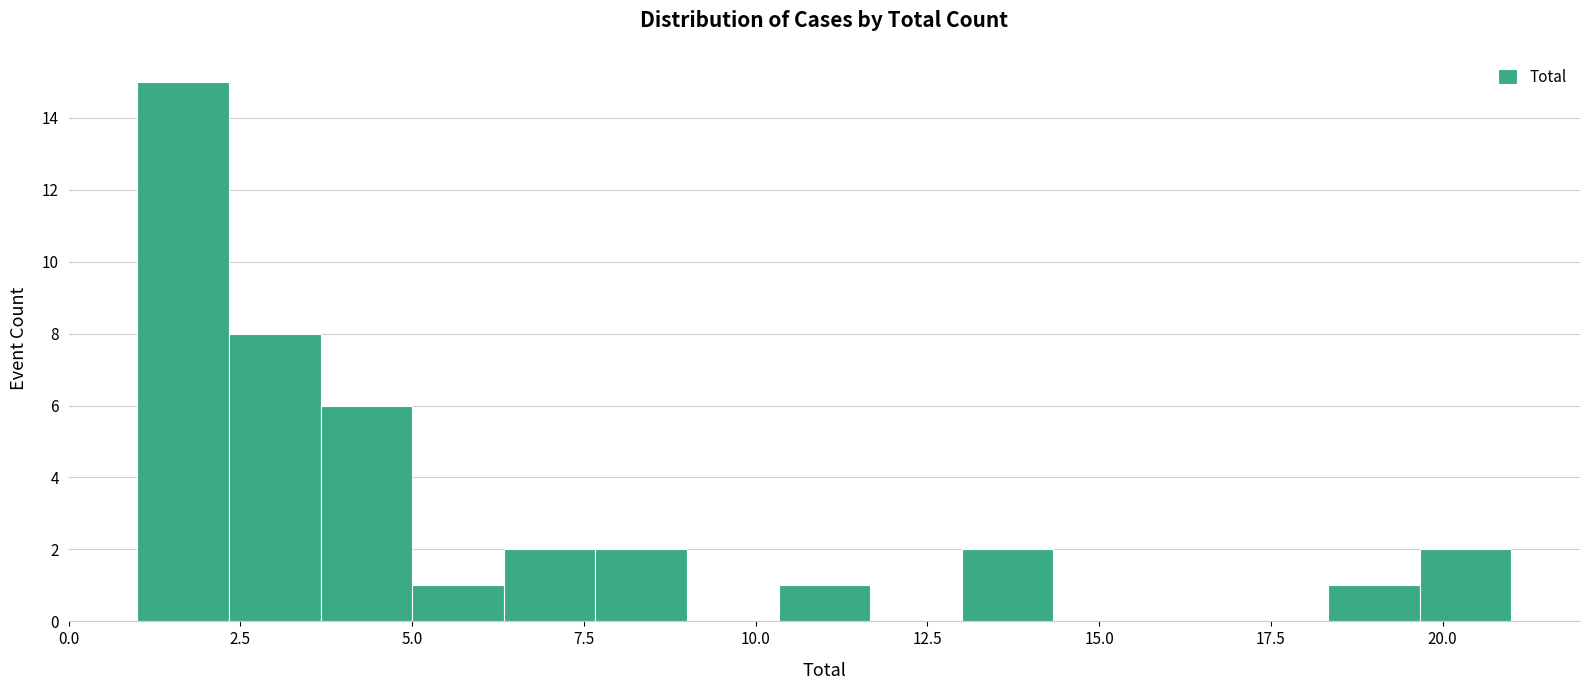

Around what value on the x-axis is the tallest bar? Give the approximate position of its centre, as read against the axis.

1.5